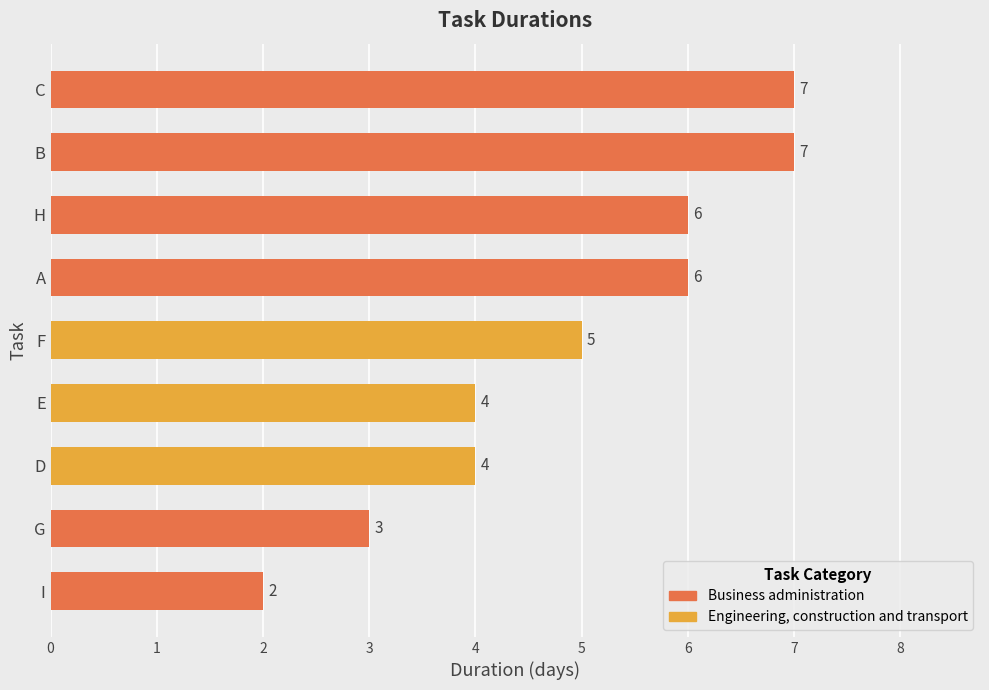

How many data points does each series have?

9